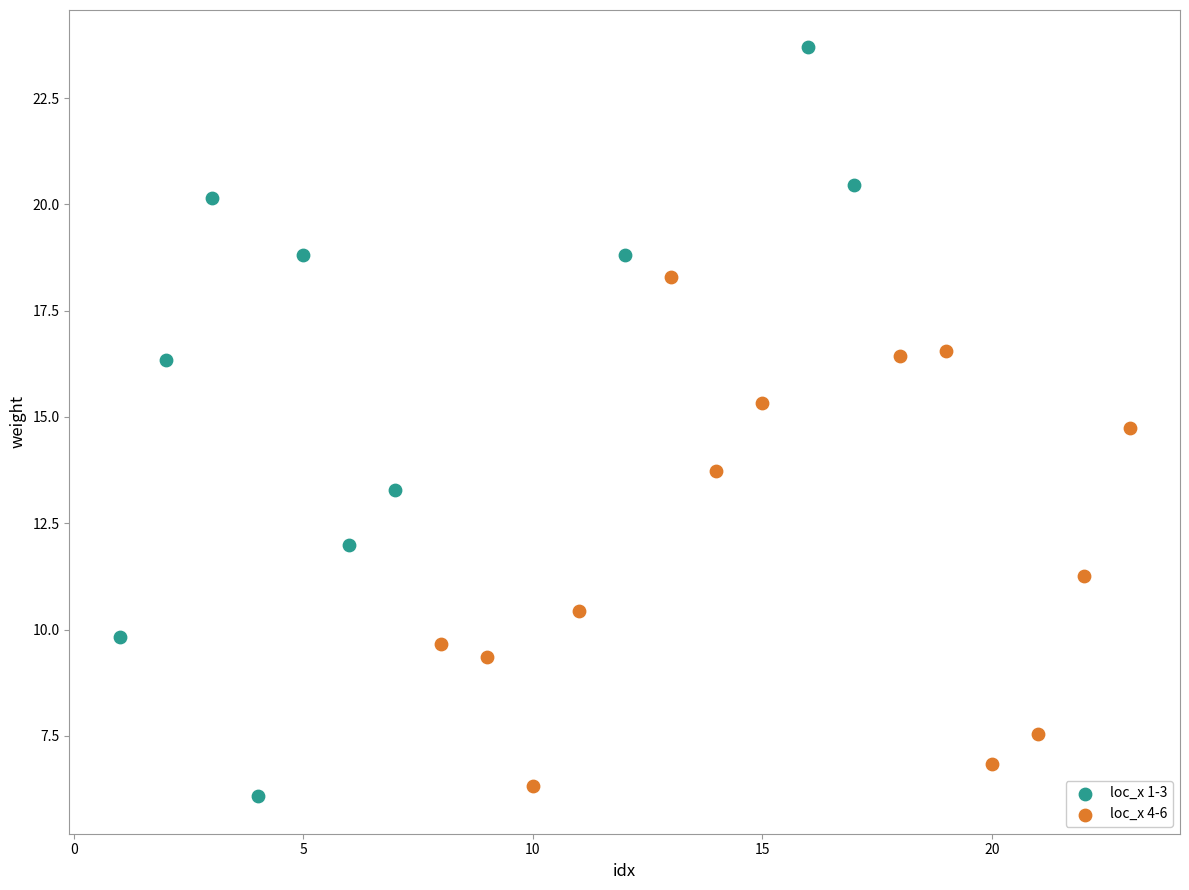

What are all the series names shown in the legend?

loc_x 1-3, loc_x 4-6